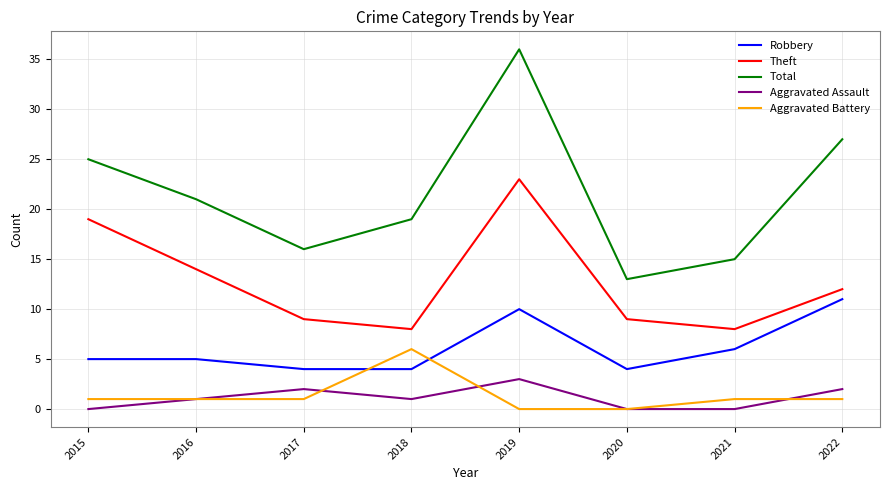

After their last crossing, which series has the higher values: Robbery or Aggravated Battery?

Robbery